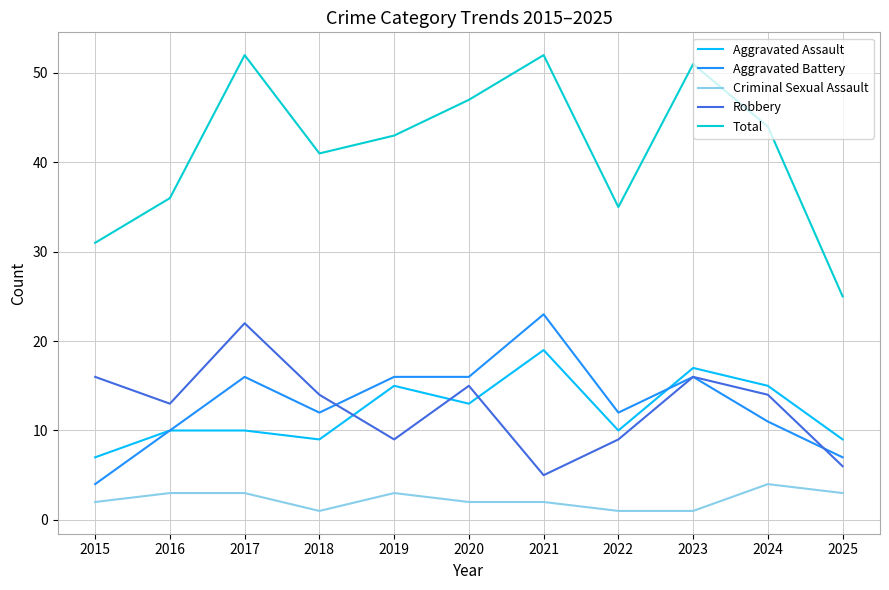

At how many categories does at least one series exceed 4?

11